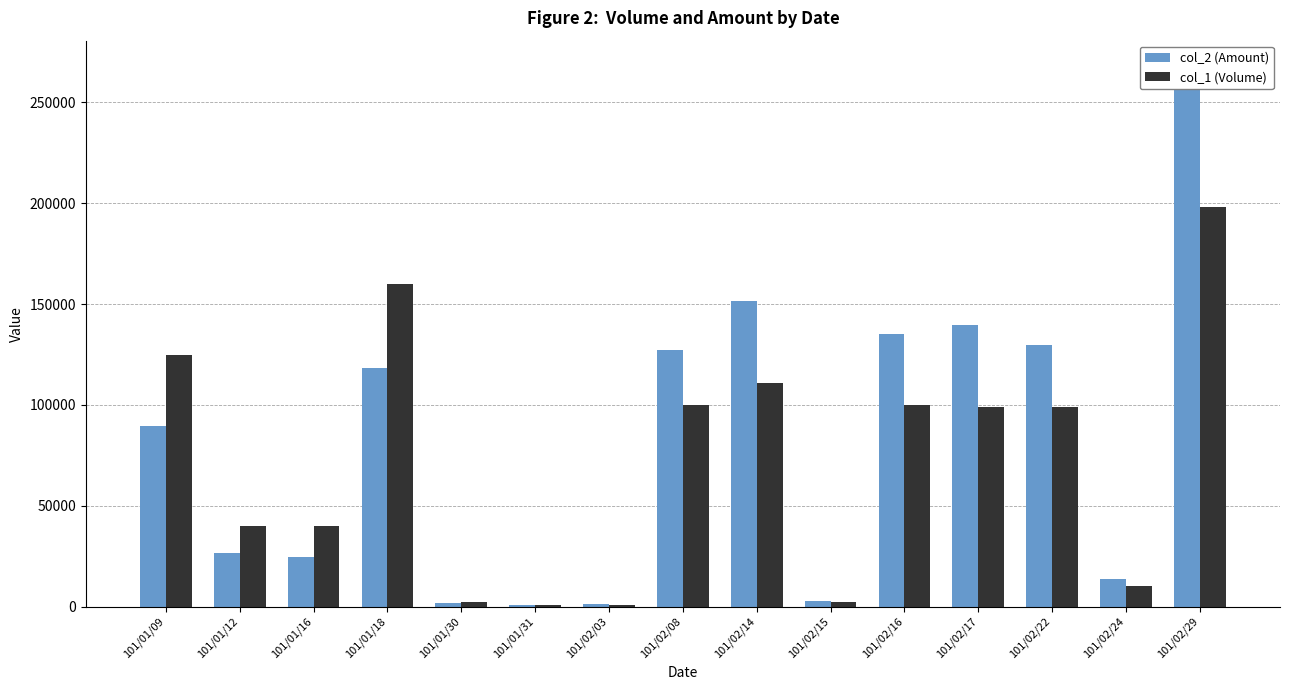

How many data points in col_1 (Volume) are above 99000?

6